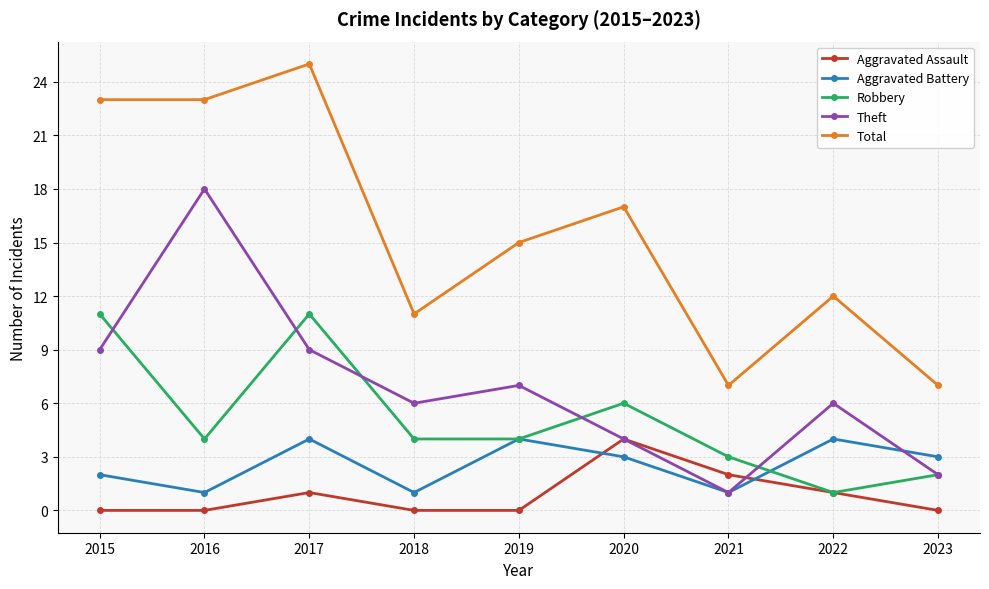

Does the chart display data point markers on the line(s)?

Yes